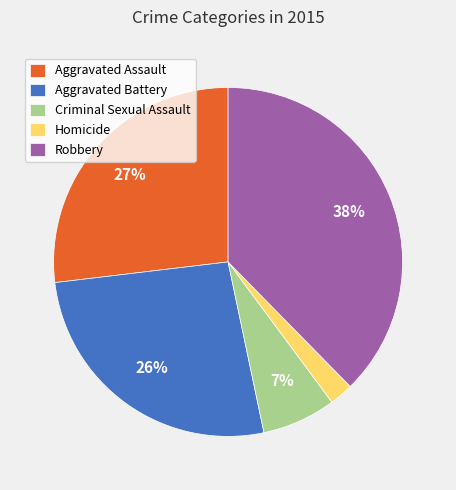

The Homicide slice represents 16% of the pie. True or false?

False